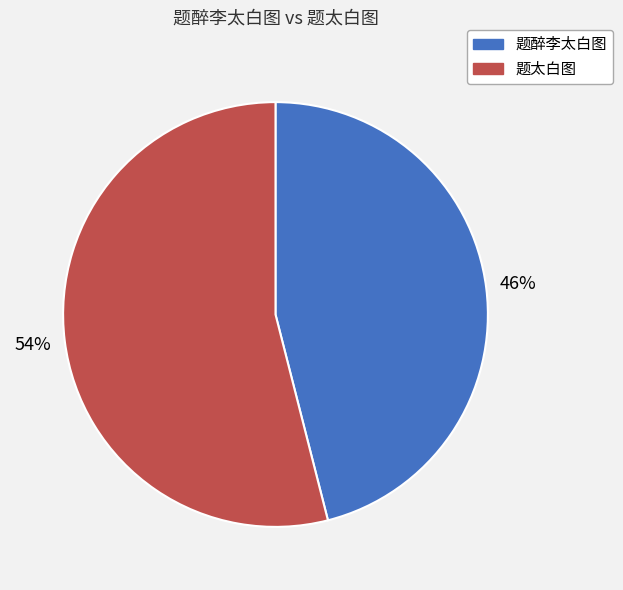

To the nearest percent, what is the difference between the largest and smallest slice percentages?

8%